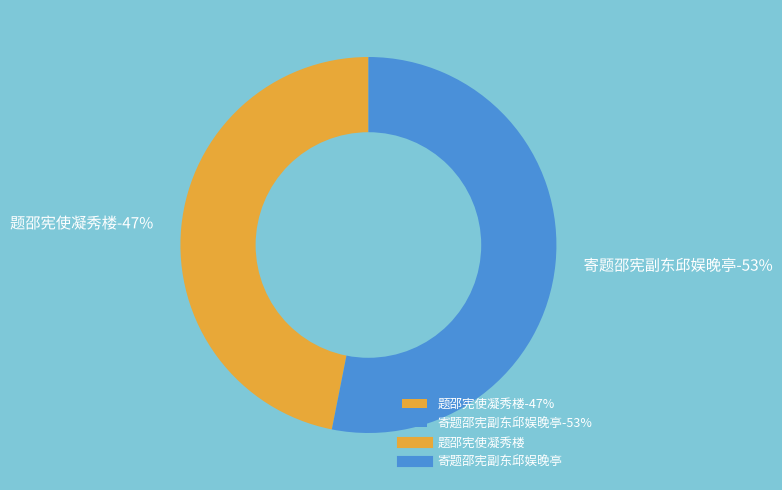

To the nearest percent, what is the average slice percentage?

50%